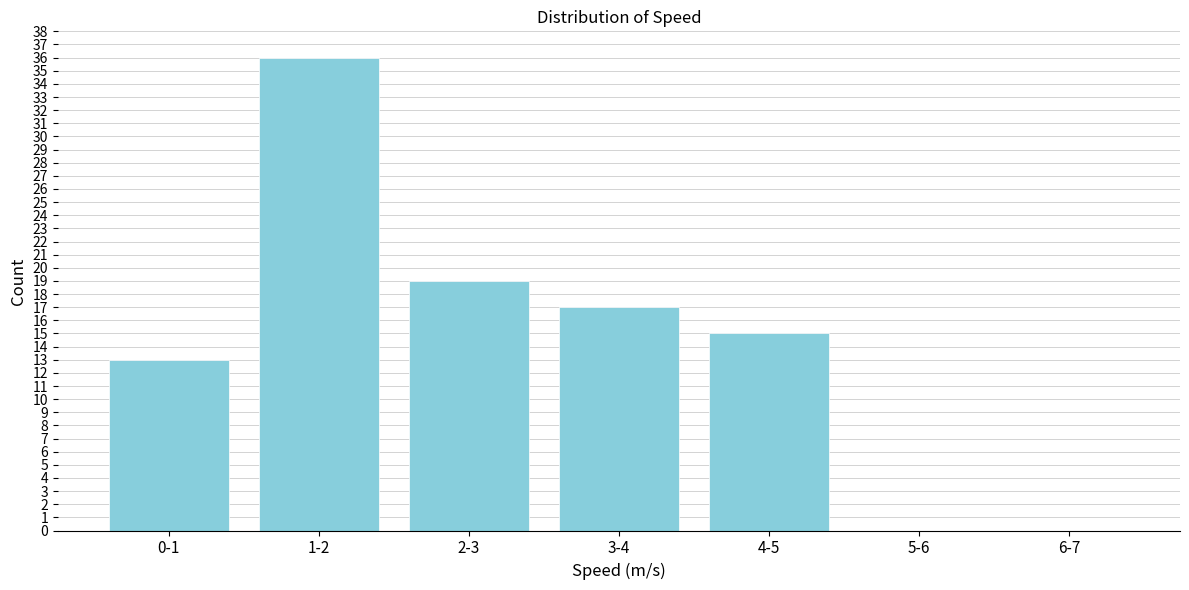

Reading left to right, transcribe all the data shown in this chart.

0-1=13	1-2=36	2-3=19	3-4=17	4-5=15	5-6=0	6-7=0